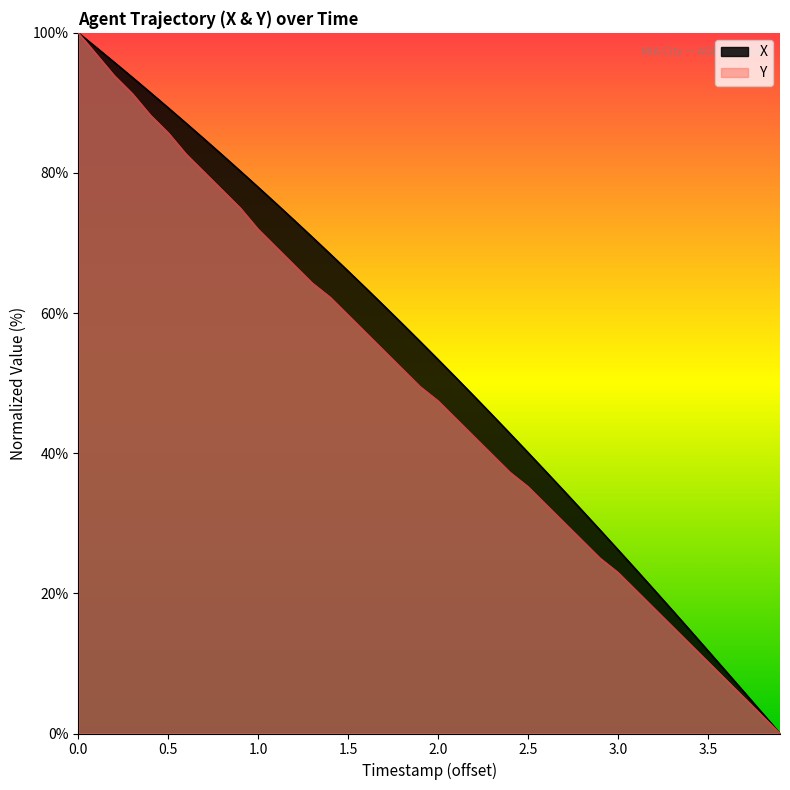

True or false: Y and X intersect in this chart.

False